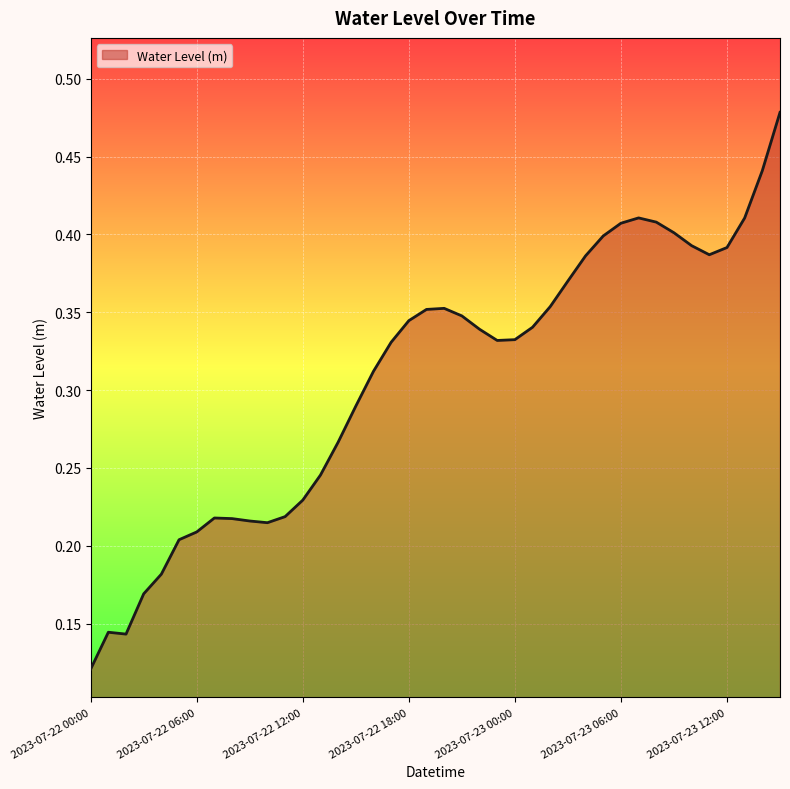

How many lines are shown in the chart?

1